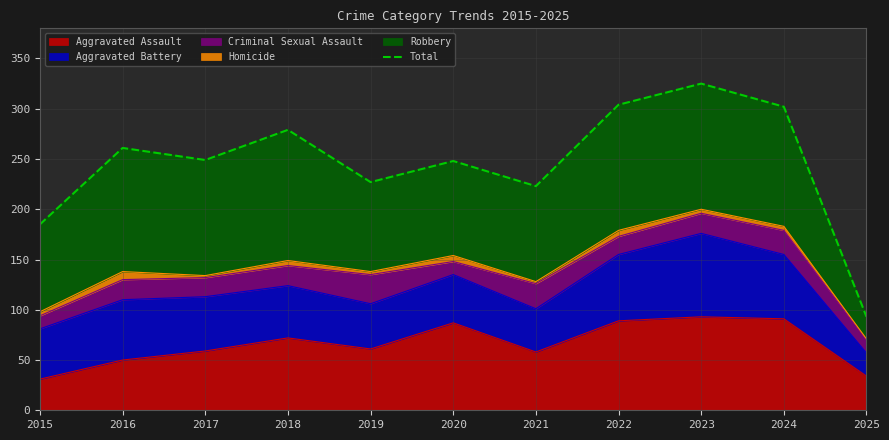

What is the value of the 7th point from the left?

223